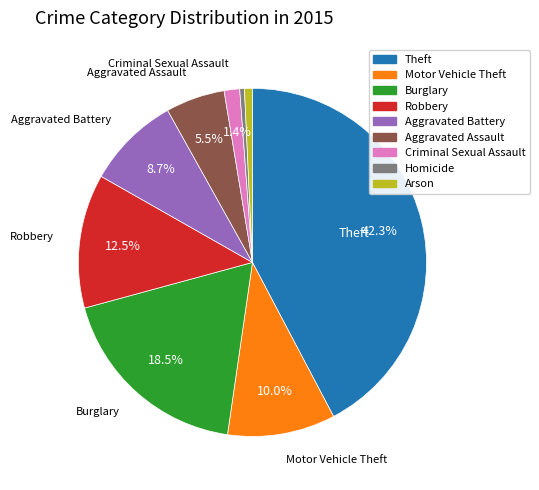

Which has a higher value, Robbery or Arson?

Robbery